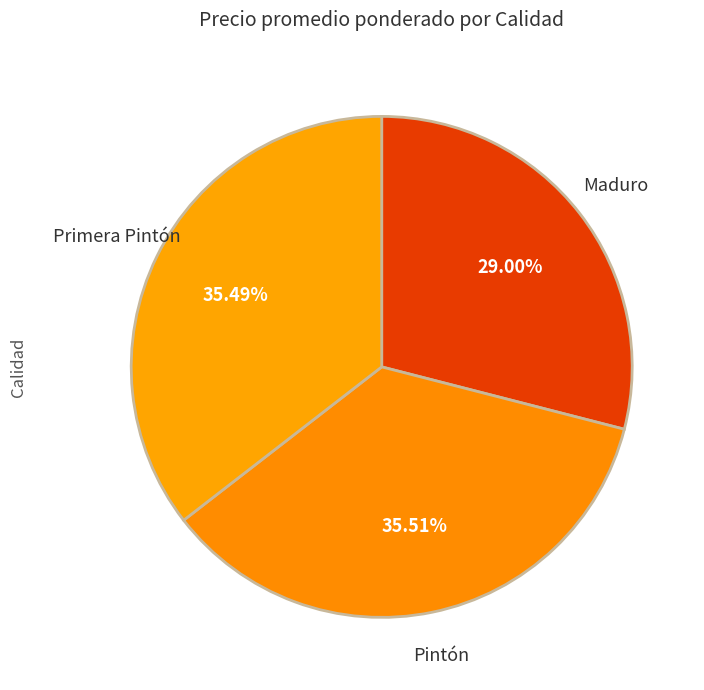

To the nearest percent, what percentage of the pie is Pintón?

36%